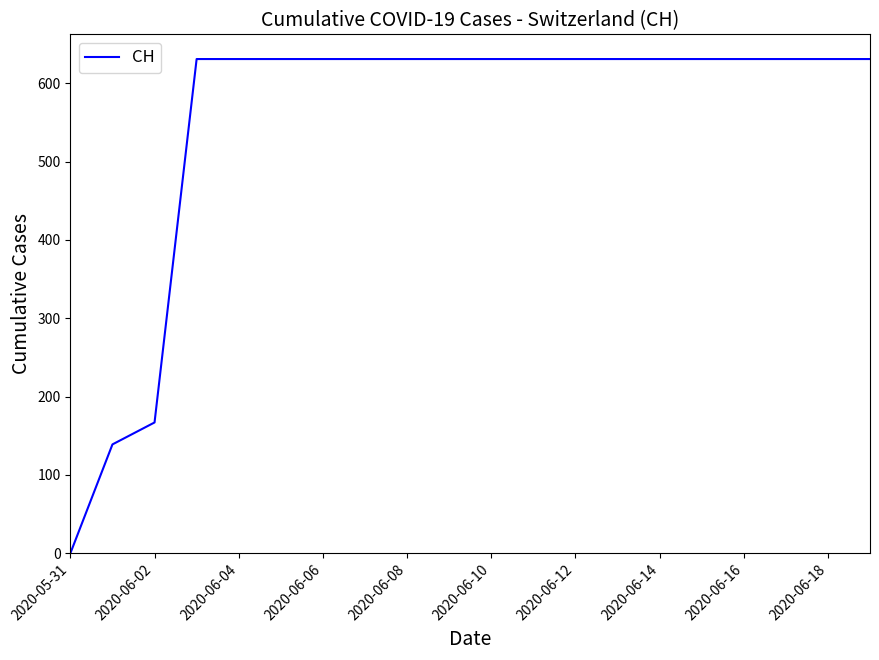

What is the greatest value displayed?

631